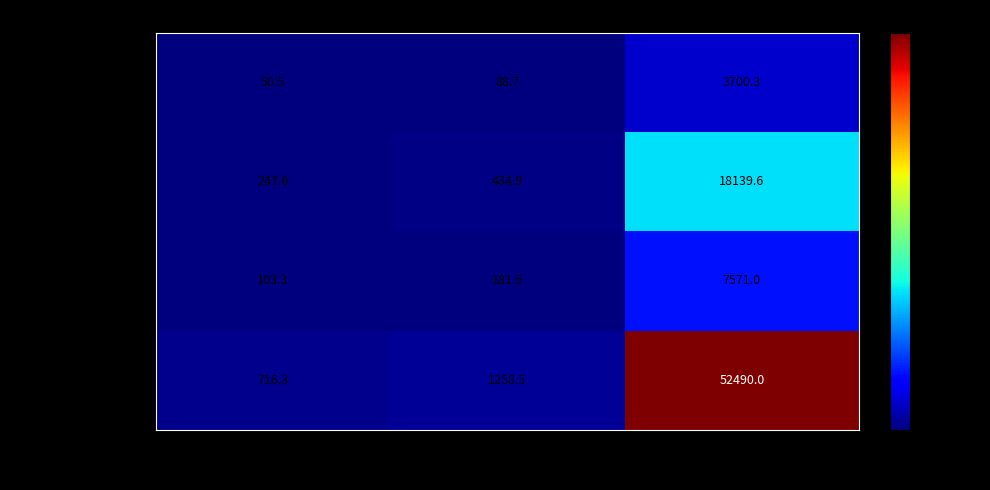

Which series changed the most between ECs and FAPs?

Resolving-Mac